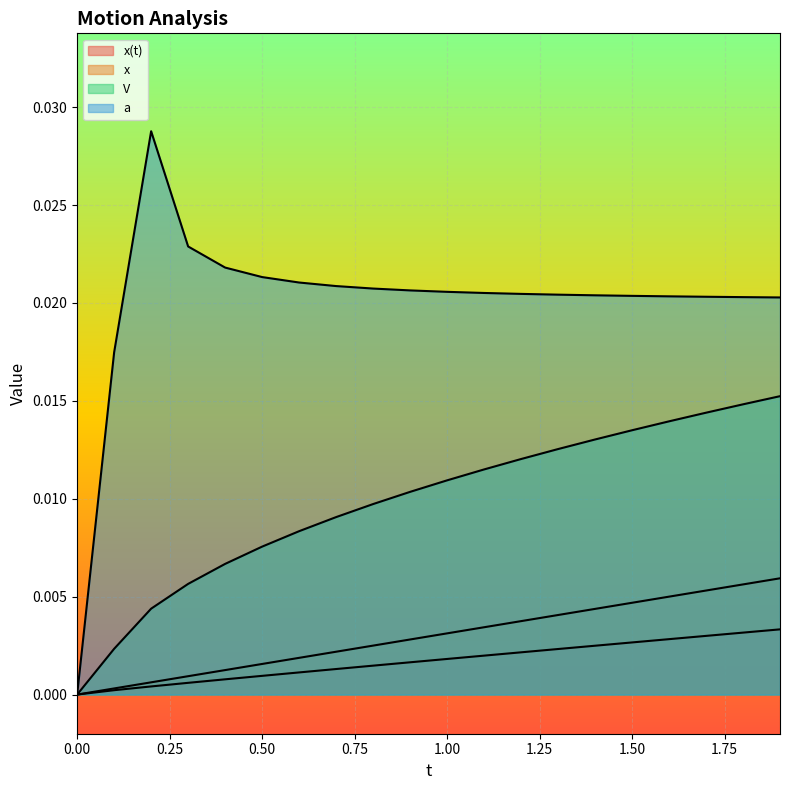

True or false: x(t) and a intersect in this chart.

False